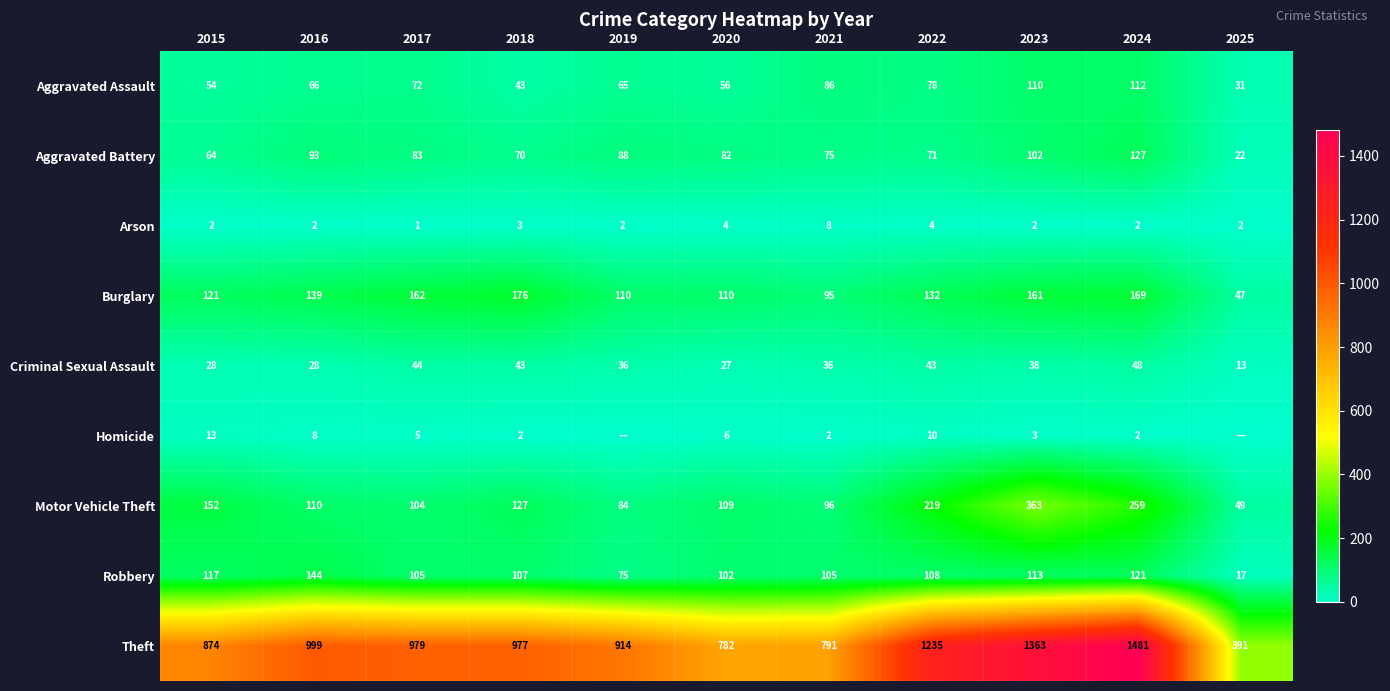

At which category is the sum across all series the highest?

2024